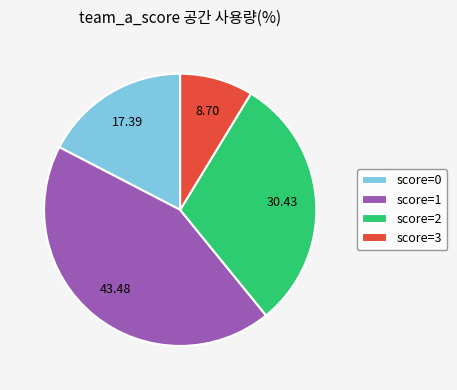

Is there a majority slice in this chart?

No